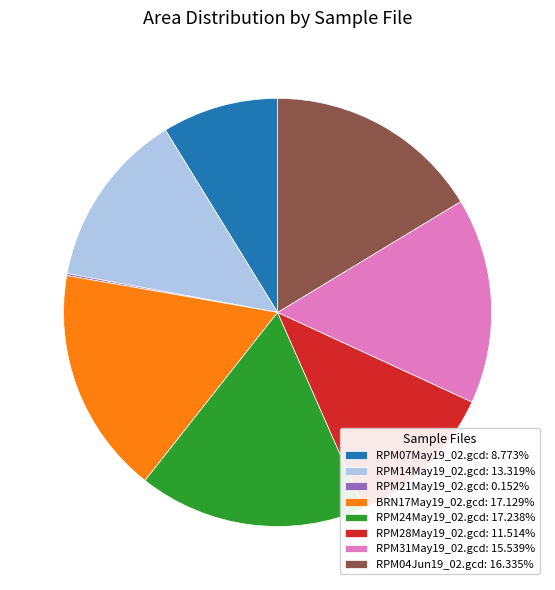

Is RPM04Jun19_02.gcd: 16.335% the majority of the pie?

No